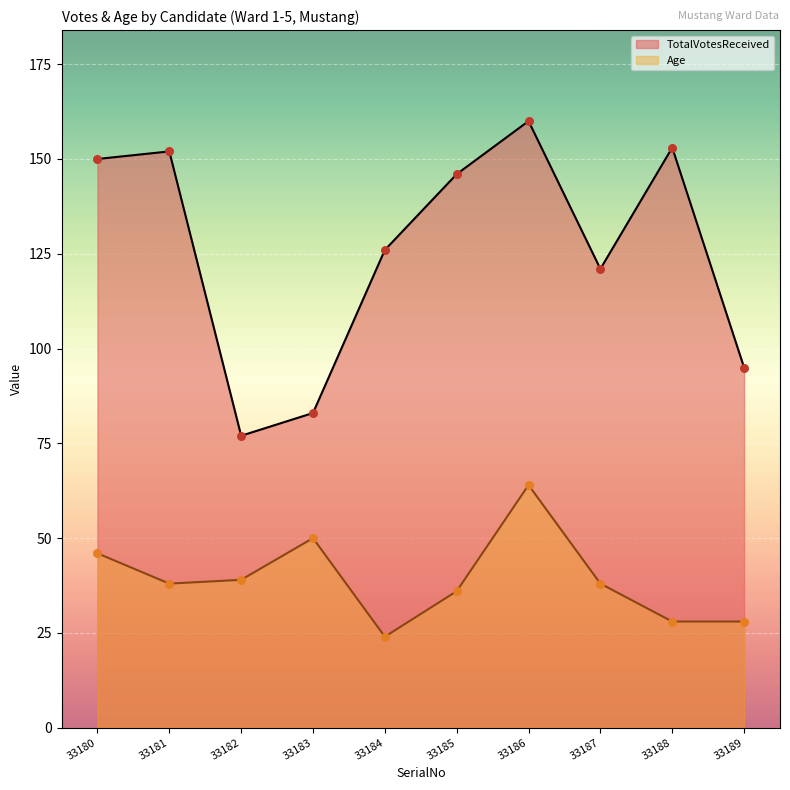

Is the value of TotalVotesReceived at 33182 greater than the value of Age at 33182?

Yes